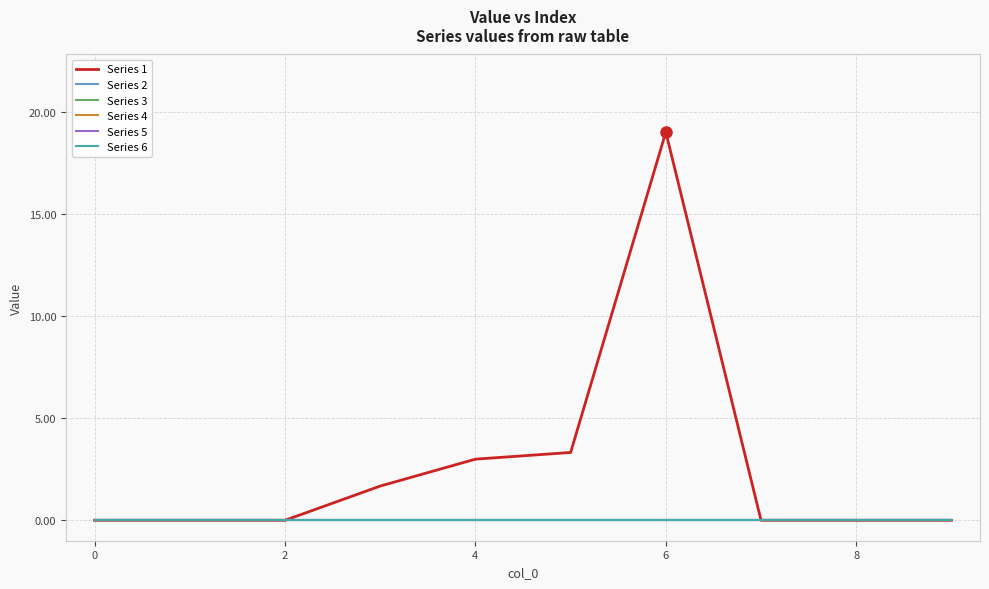

Is this an area chart (filled region under the line)?

No